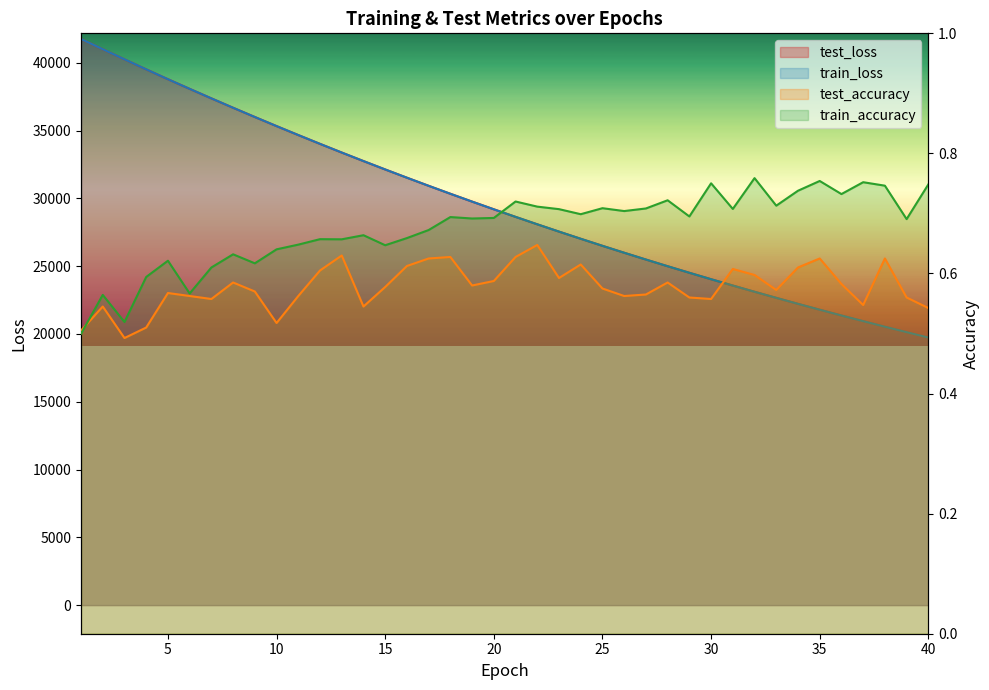

What is the value of the train_loss point at the 27th from the left?

25485.3